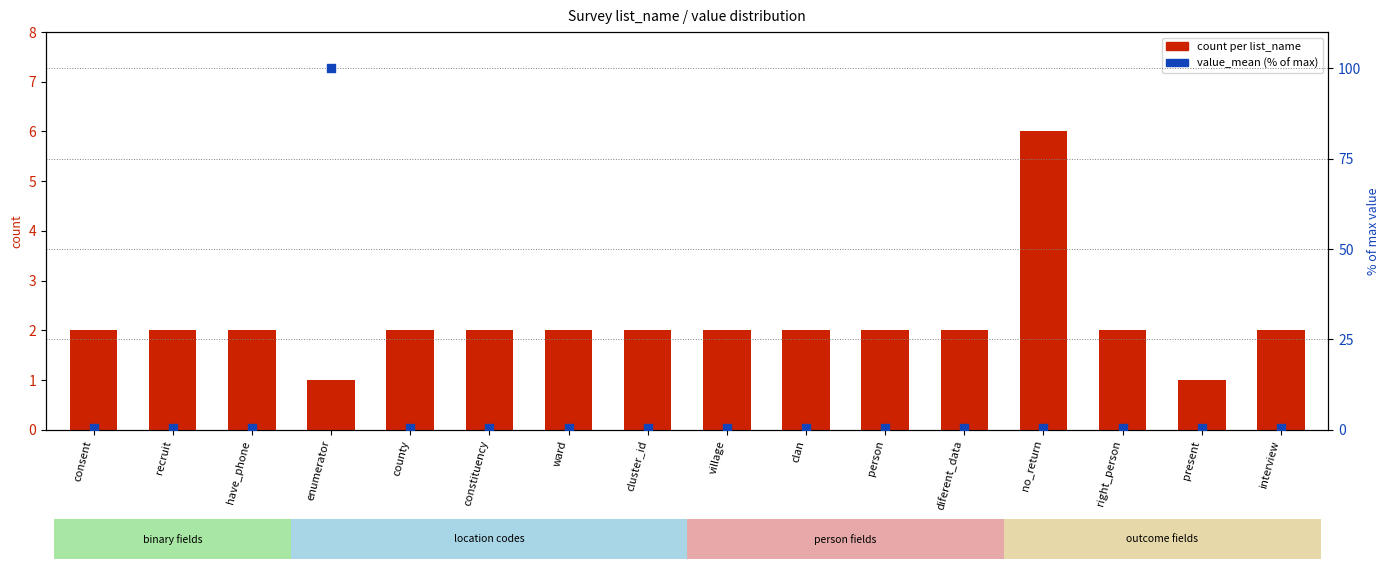

Which series has the largest Y range (max minus min)?

value_mean (% of max)